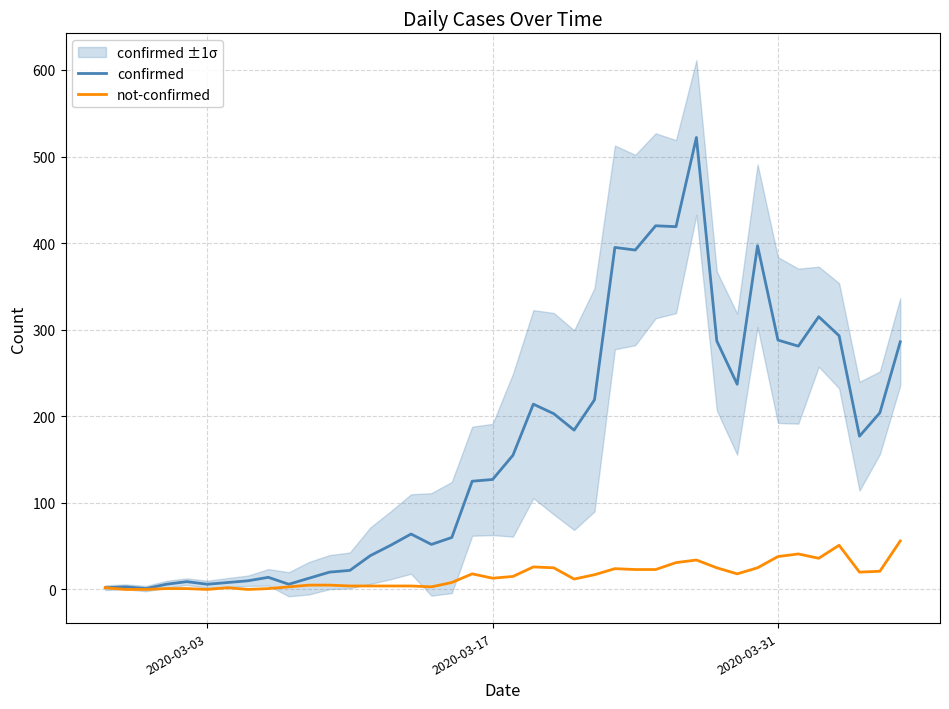

What is the highest value of the not-confirmed series?

56